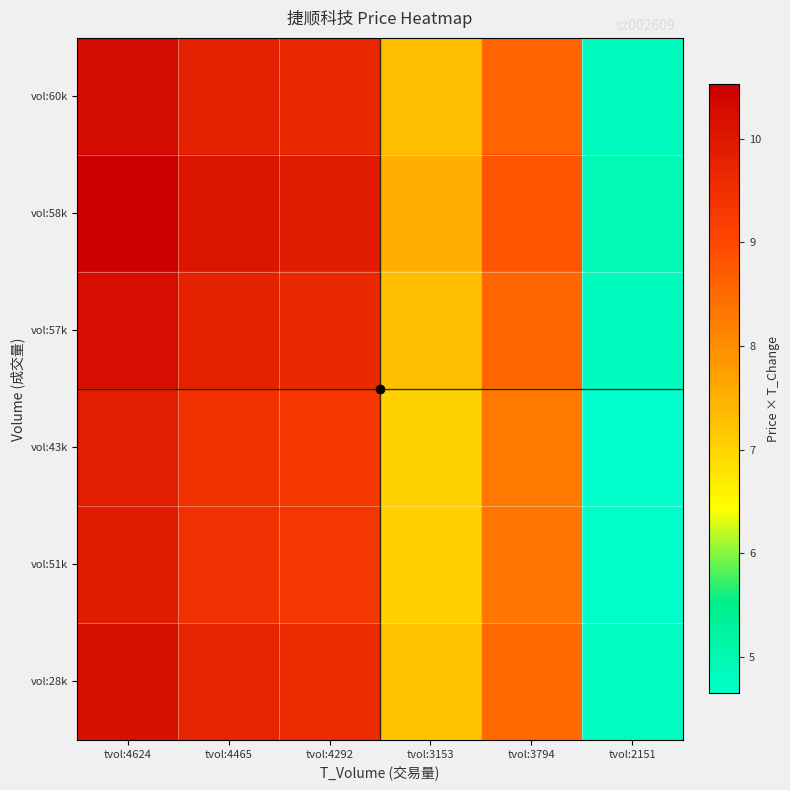

Reading left to right, transcribe all the data shown in this chart.

vol:60k: tvol:4624=10.3	tvol:4465=9.8	tvol:4292=9.7	tvol:3153=7.3	tvol:3794=8.6	tvol:2151=4.8
vol:58k: tvol:4624=10.5	tvol:4465=10.1	tvol:4292=9.9	tvol:3153=7.5	tvol:3794=8.8	tvol:2151=5.0
vol:57k: tvol:4624=10.2	tvol:4465=9.8	tvol:4292=9.6	tvol:3153=7.3	tvol:3794=8.6	tvol:2151=4.8
vol:43k: tvol:4624=9.9	tvol:4465=9.4	tvol:4292=9.3	tvol:3153=7.0	tvol:3794=8.3	tvol:2151=4.6
vol:51k: tvol:4624=9.9	tvol:4465=9.5	tvol:4292=9.3	tvol:3153=7.1	tvol:3794=8.3	tvol:2151=4.7
vol:28k: tvol:4624=10.2	tvol:4465=9.7	tvol:4292=9.6	tvol:3153=7.3	tvol:3794=8.5	tvol:2151=4.8